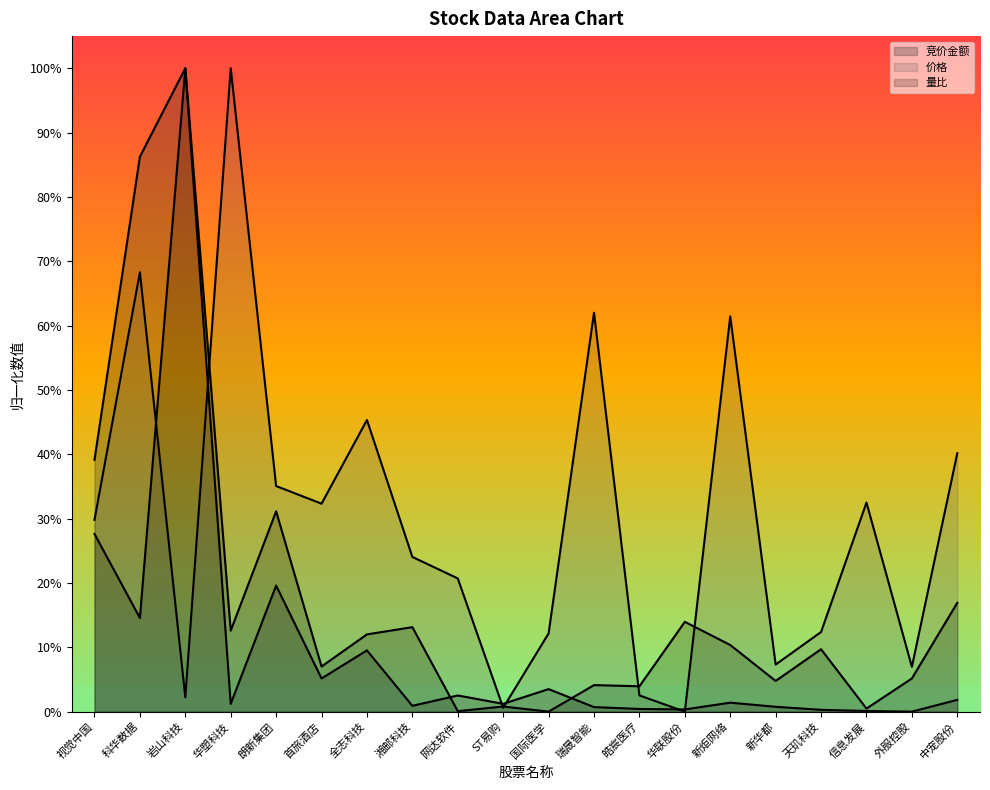

Which category has the lowest value across all series?

外服控股